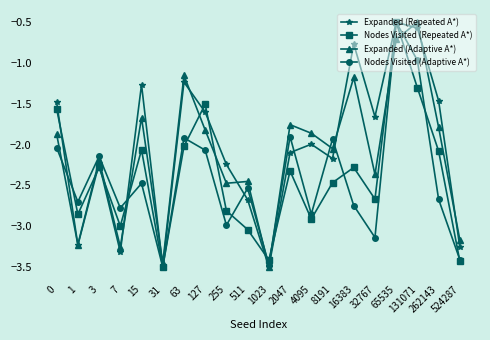

What is the greatest value displayed?

-0.5